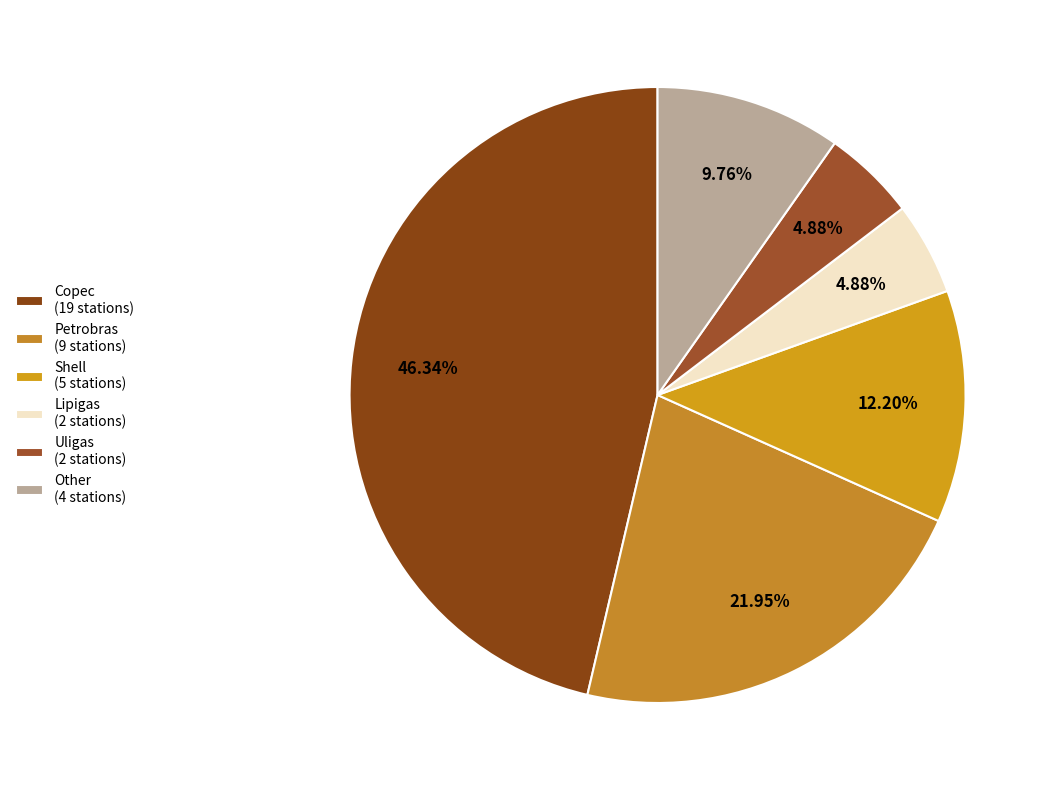

How many slices are in this pie chart?

6